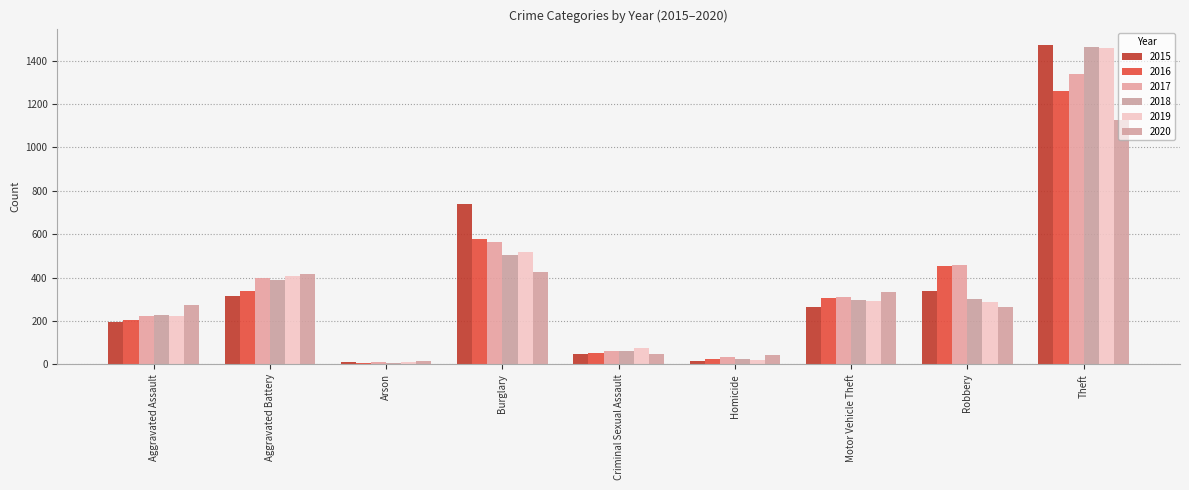

At which label does 2017 first exceed 312?

Aggravated Battery